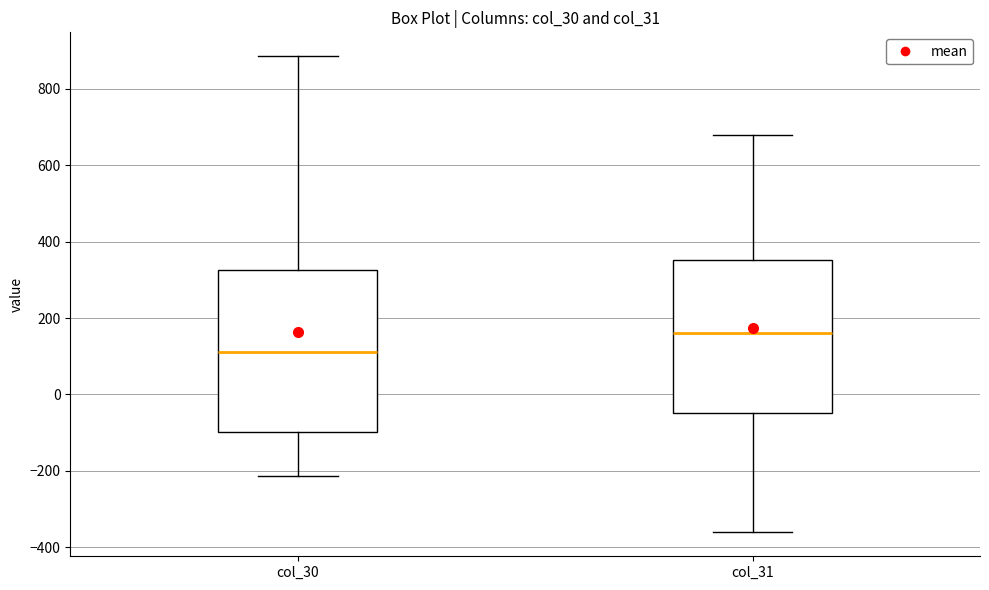

Reading left to right, transcribe this box plot: for each box, give where its median line is, the range the box spans, and where its two whiskers end, as read against the y-axis. The values are not printed on the chart, so give them approximately, as read against the axis.

col_30: median 120, box -100 to 320, whiskers -220 to 880
col_31: median 160, box -40 to 360, whiskers -360 to 680